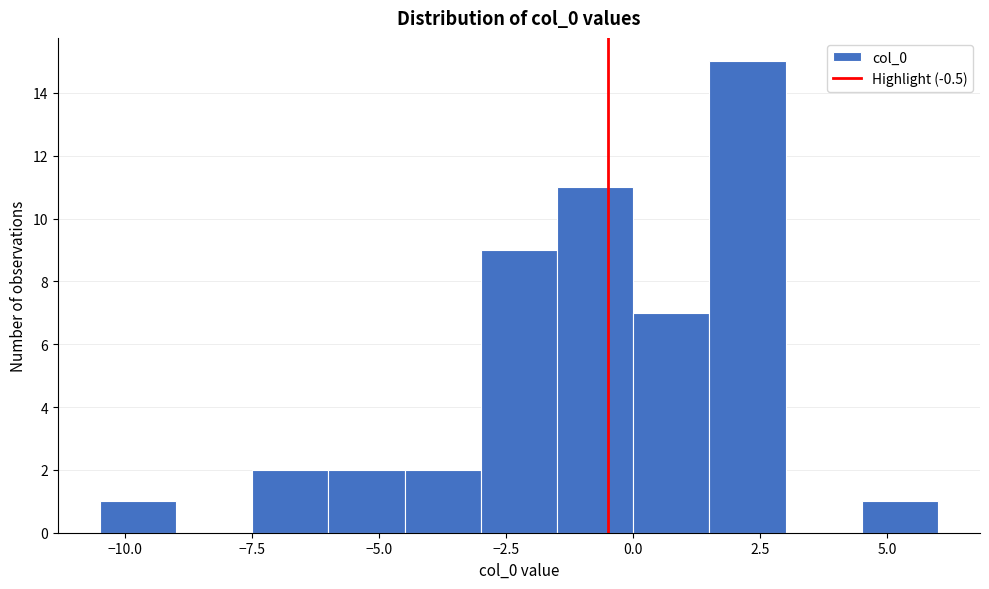

Around what value on the x-axis is the tallest bar? Give the approximate position of its centre, as read against the axis.

2.5